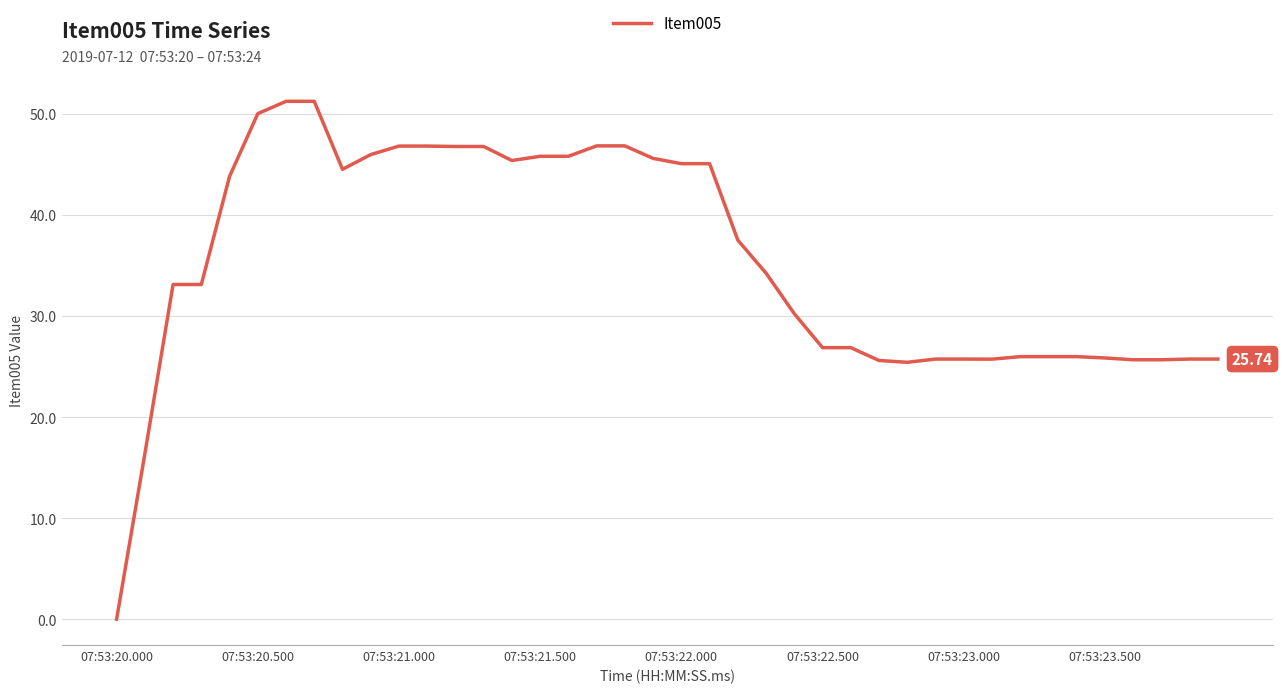

Is this an area chart (filled region under the line)?

No